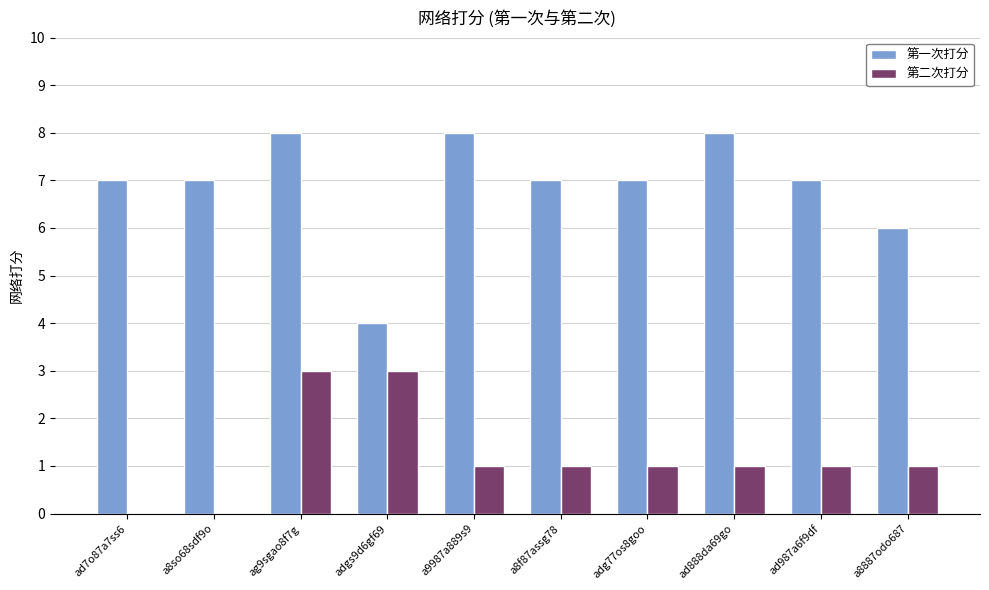

Is the value of 第一次打分 at ad7o87a7ss6 greater than the value of 第二次打分 at adgs9d6gf69?

Yes